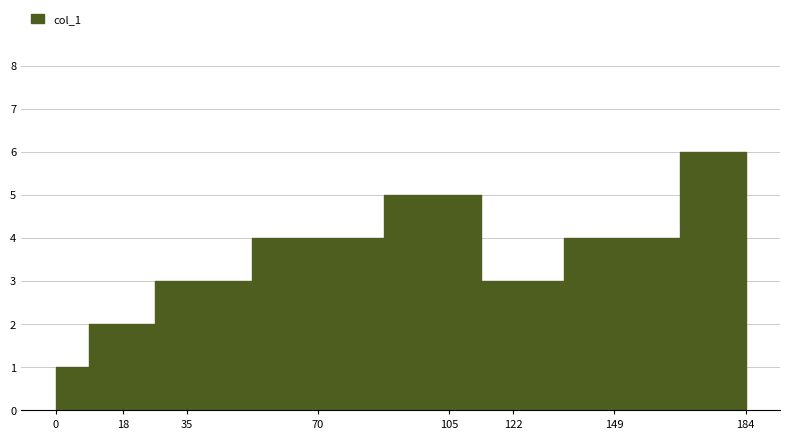

What is the value of the 4th point from the left?

4